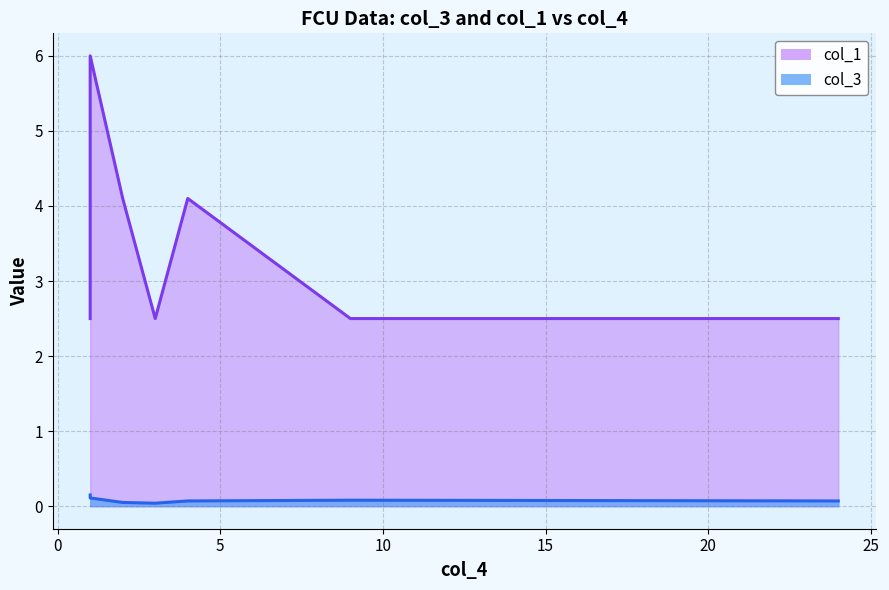

What is the average value of the col_3 series?

0.1